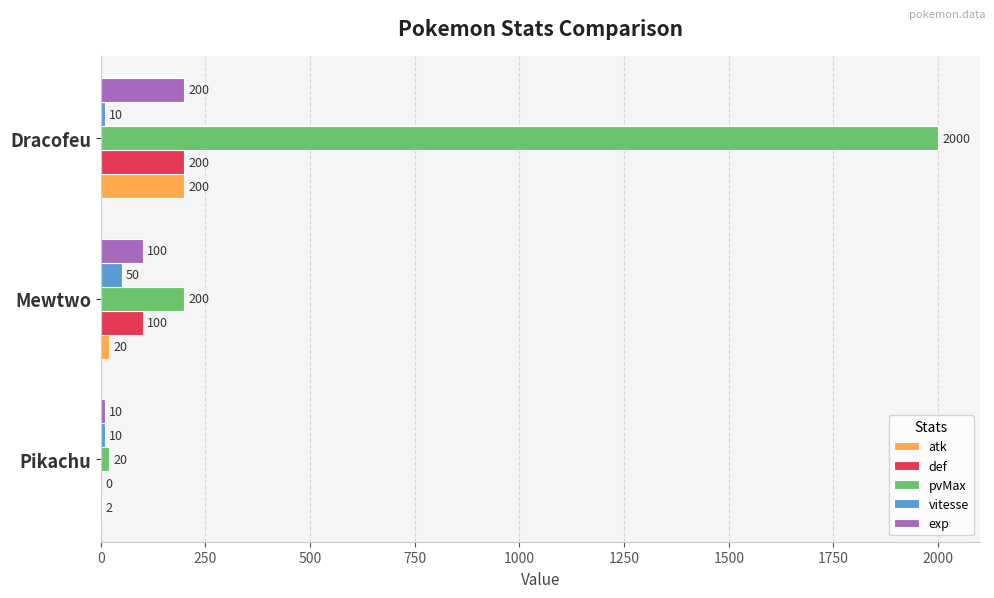

What is the sum of all atk values?

222